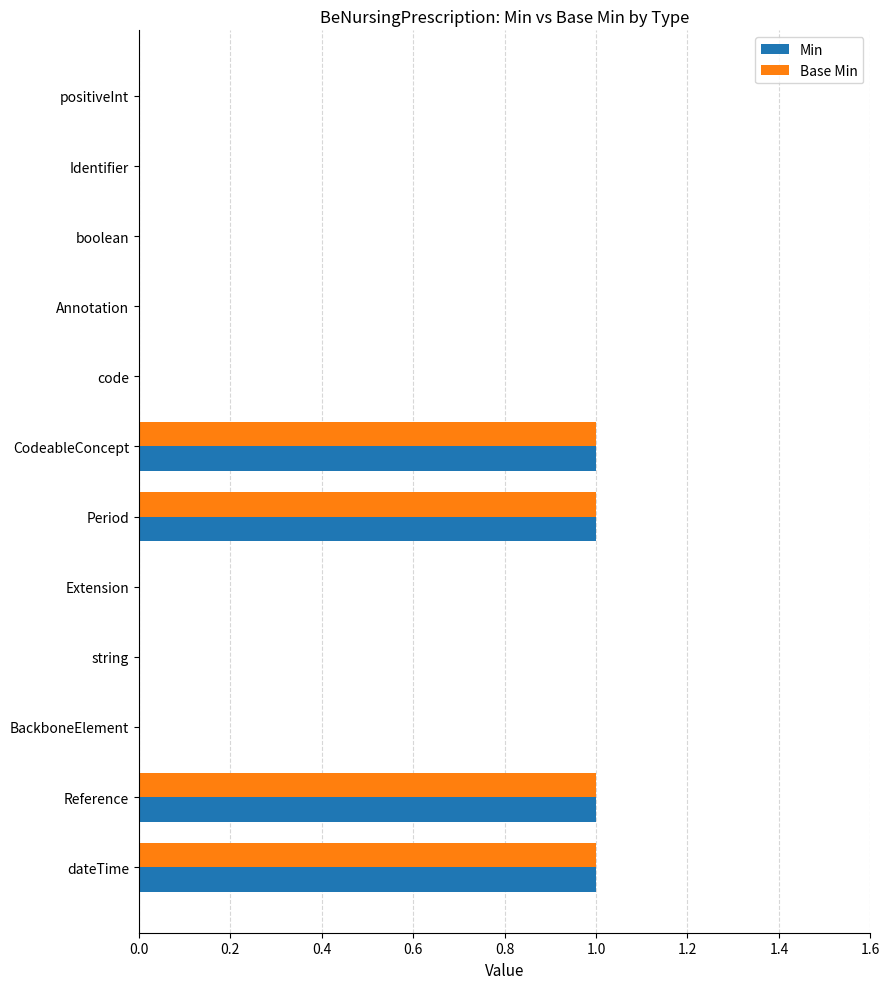

What are all the series names shown in the legend?

Min, Base Min